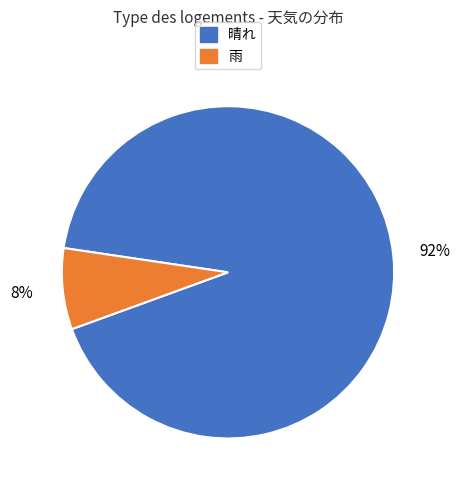

Rank the categories by value from highest to lowest.

晴れ, 雨